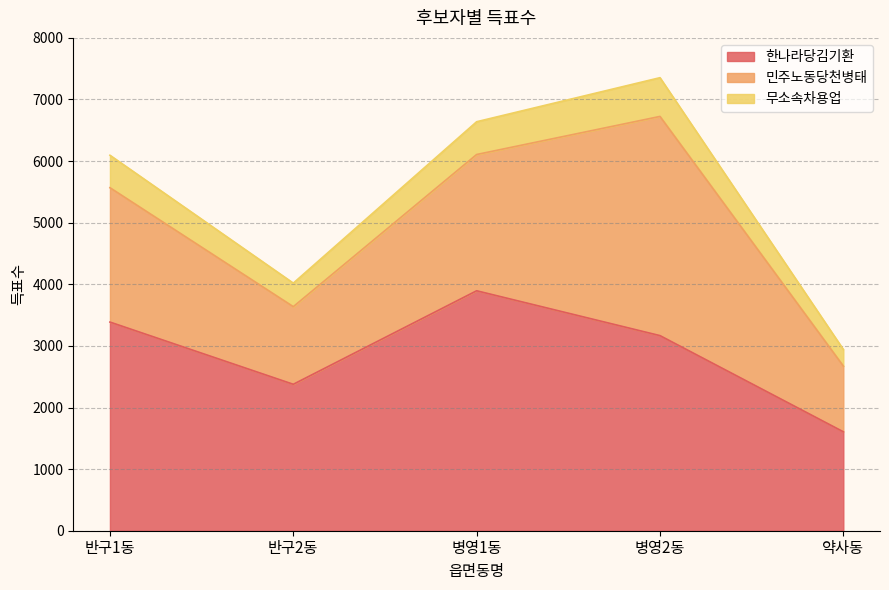

How many data points in 무소속차용업 are less than 6095?

2